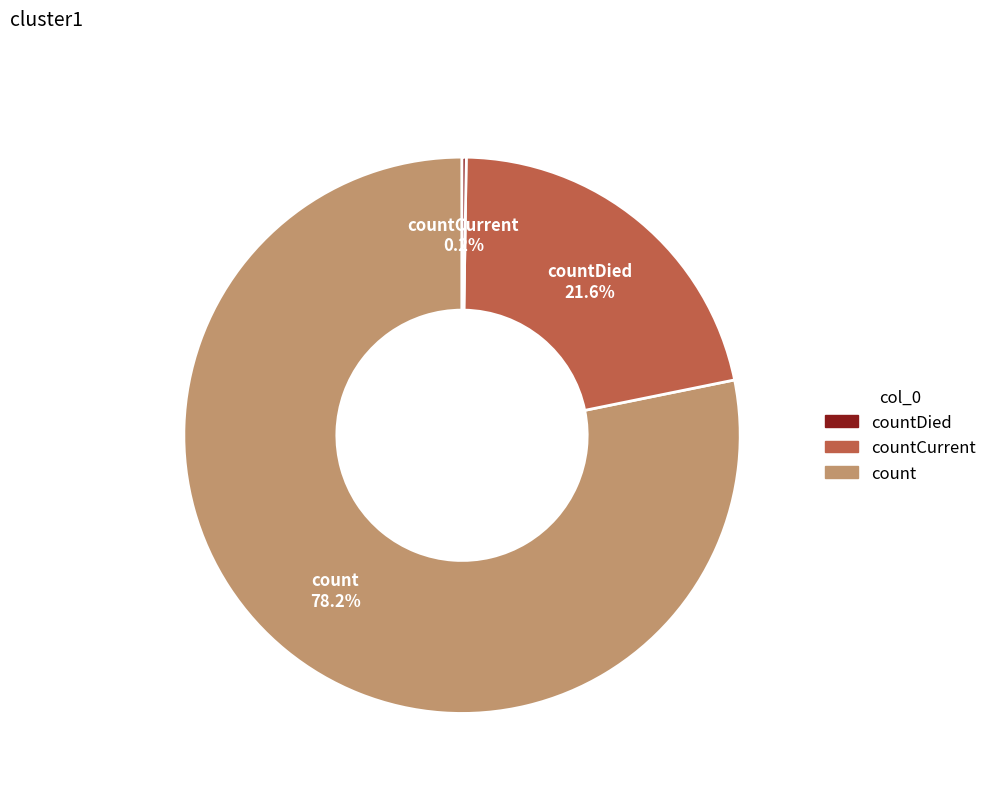

Which category has the biggest portion of the pie?

count